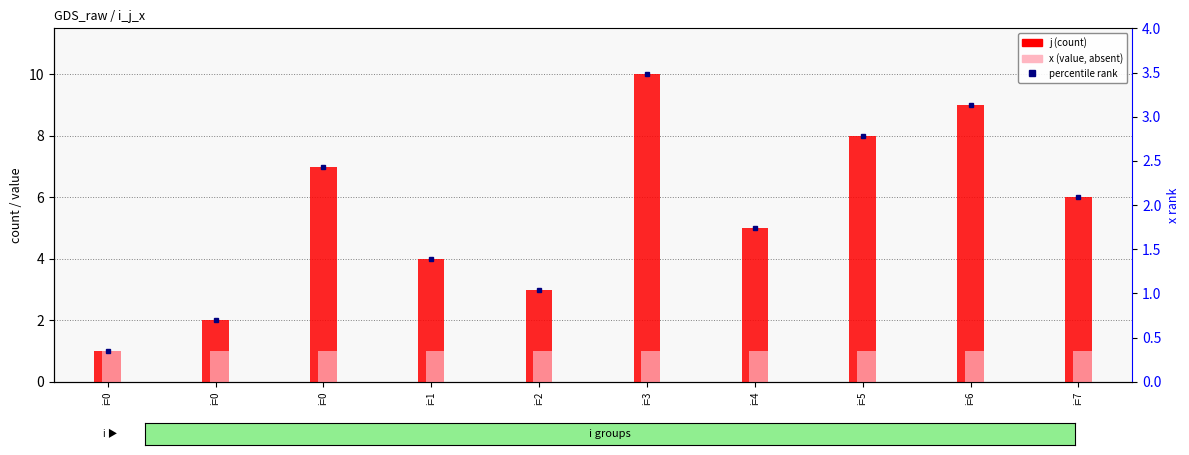

What is the difference between the maximum and minimum values in the j series?

9